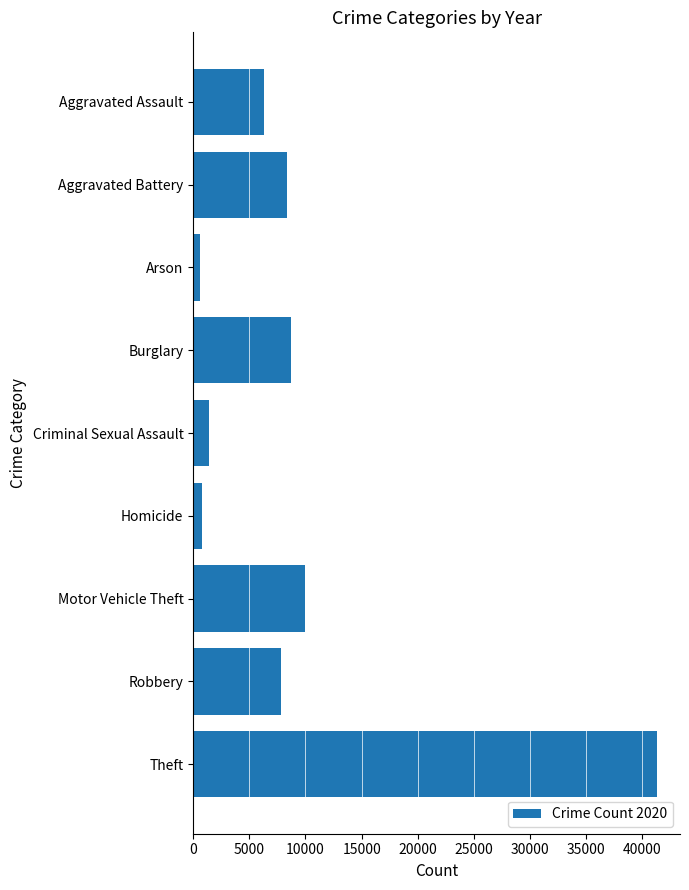

What is the difference between the second highest and minimum values?

9364